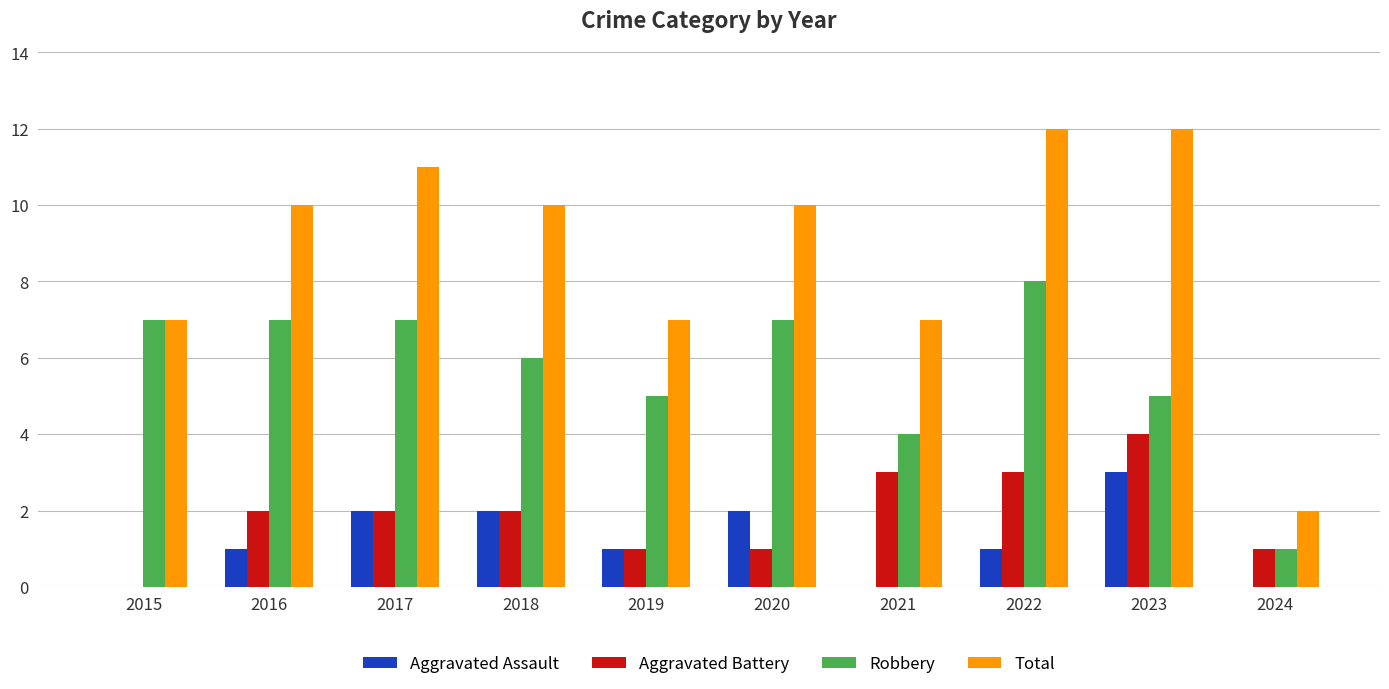

What is the total value across all series at 2023?

24